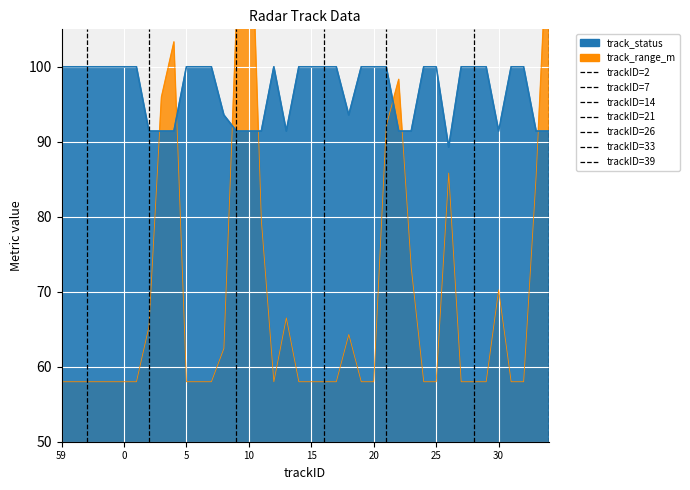

How many categories are shown in the chart?

40